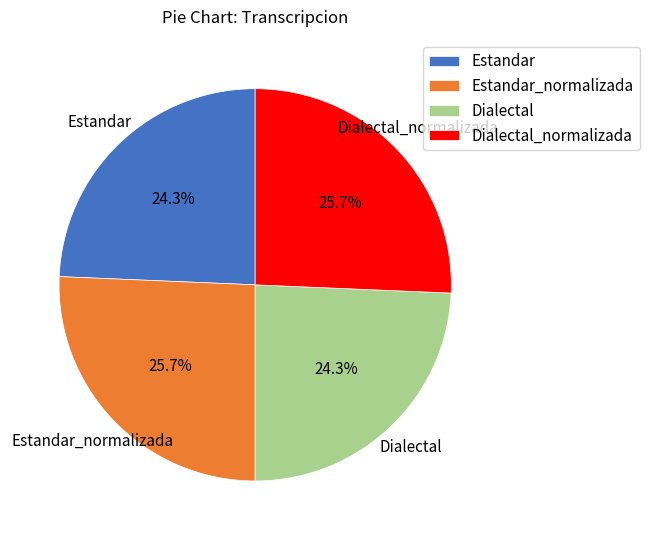

How many slices are in this pie chart?

4